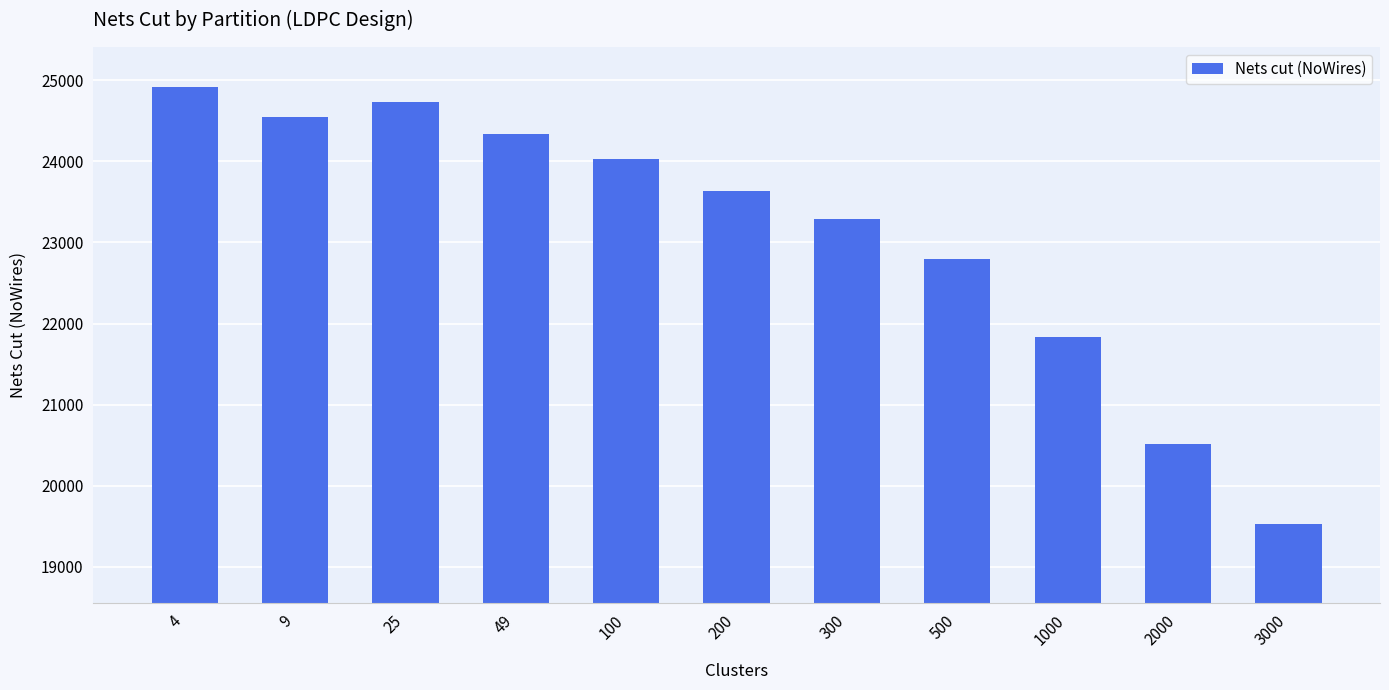

How many values are below 23635?

5